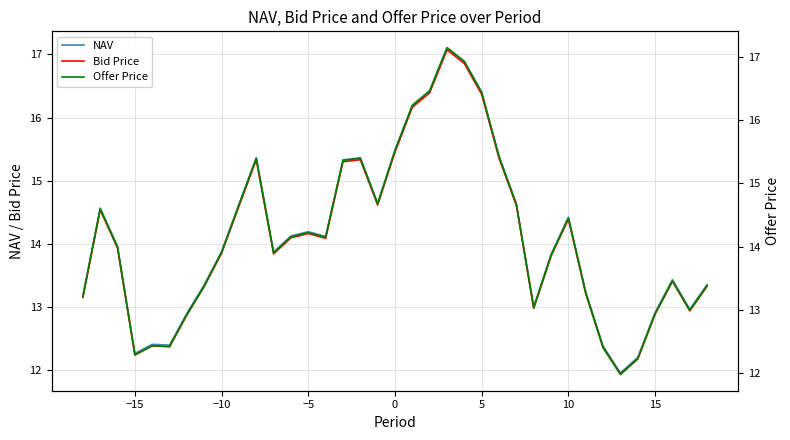

What is the minimum value for Bid Price?

11.9